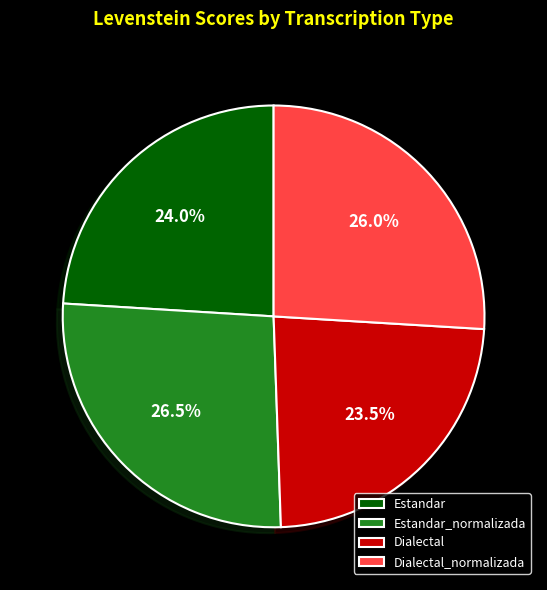

Which category has the biggest portion of the pie?

Estandar_normalizada